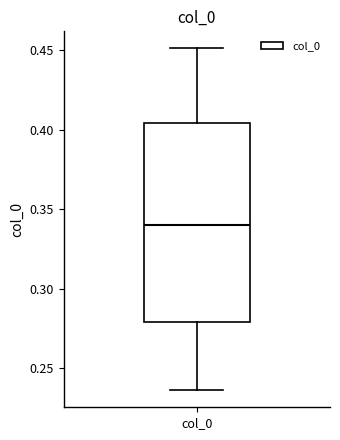

Where is the upper edge of the box for col_0 on the y-axis? The values are not printed on the chart, so give them approximately, as read against the axis.

0.405